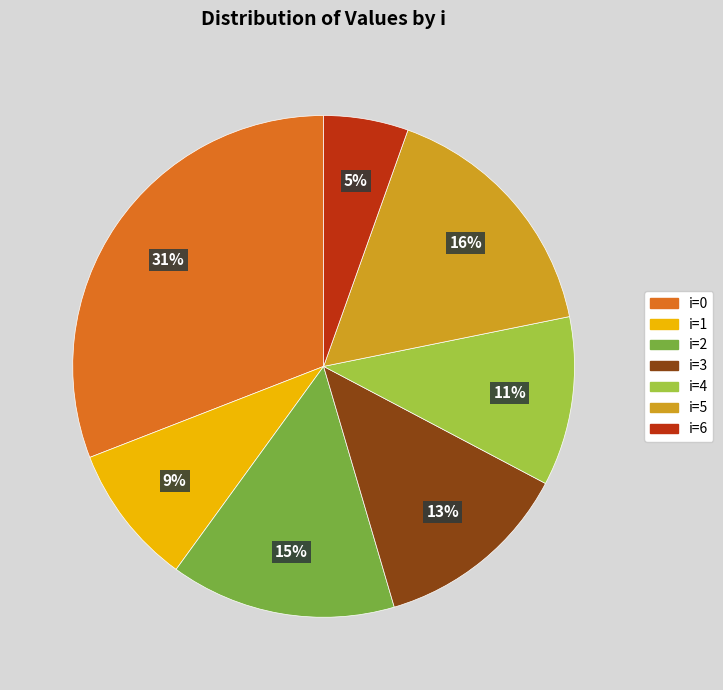

How many slices are in this pie chart?

7